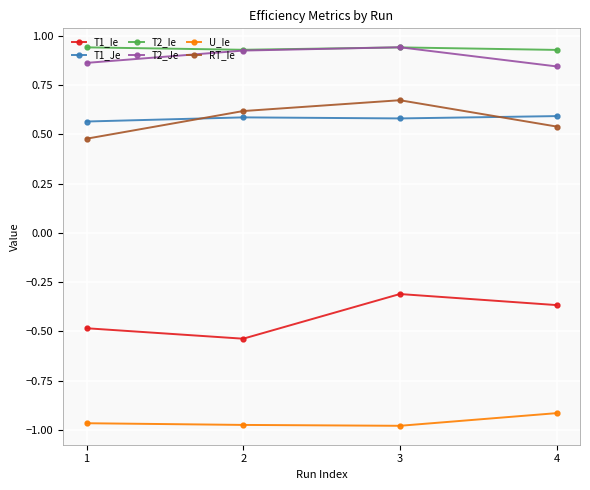

Count the T1_Je values in the range 0 to 1.

4